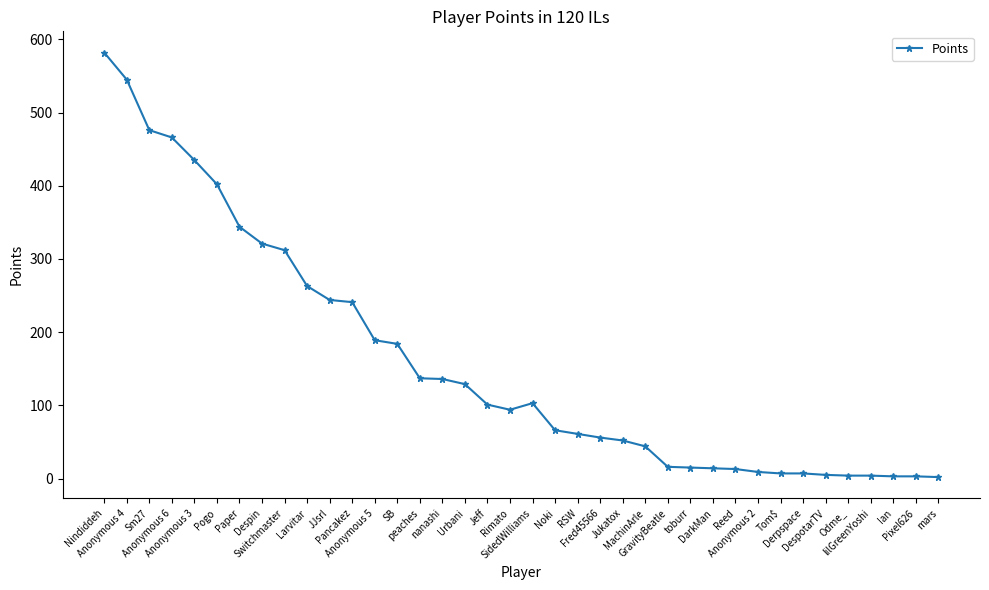

What is the difference between the maximum and second lowest values?

579